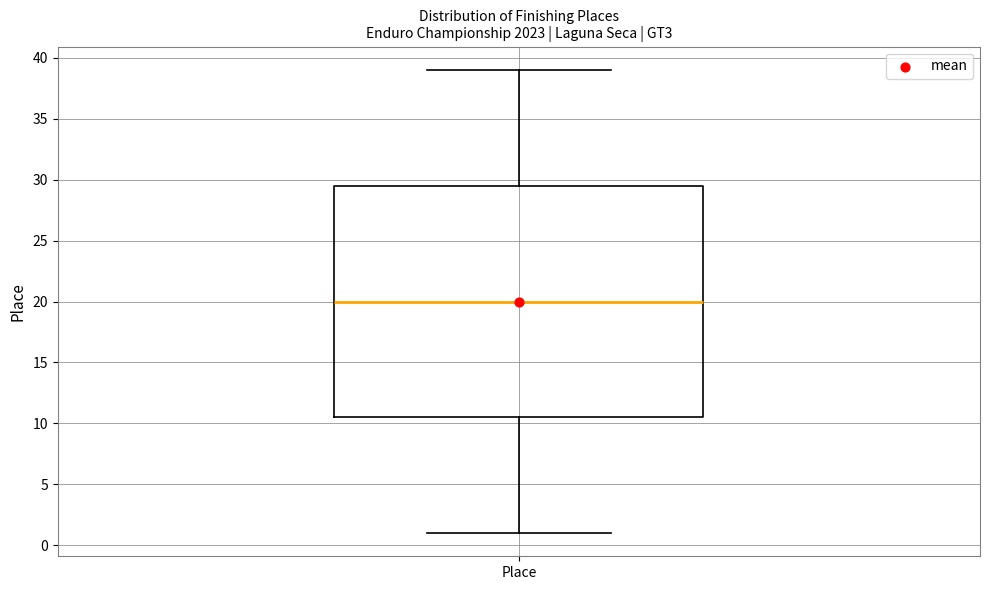

Where is the upper edge of the box for Place on the y-axis? The values are not printed on the chart, so give them approximately, as read against the axis.

29.5